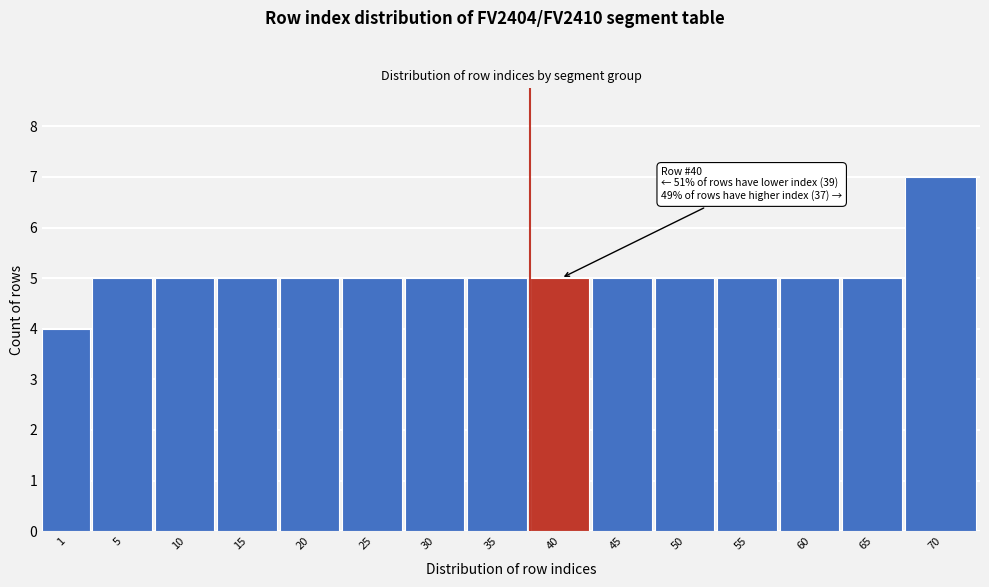

Reading right to left, extract all data points from this chart.

7	5	5	5	5	5	5	5	5	5	5	5	5	5	4